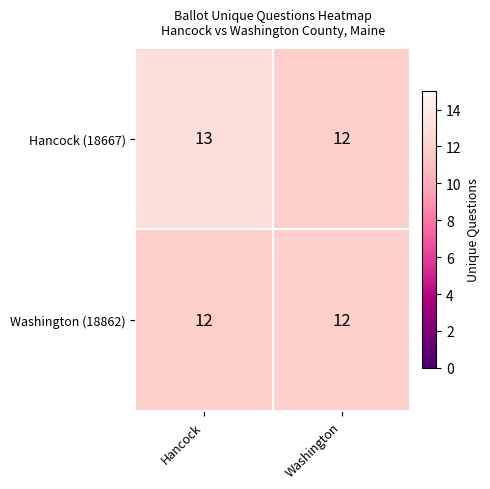

True or false: Hancock (18667) has a value of 20 at Washington.

False